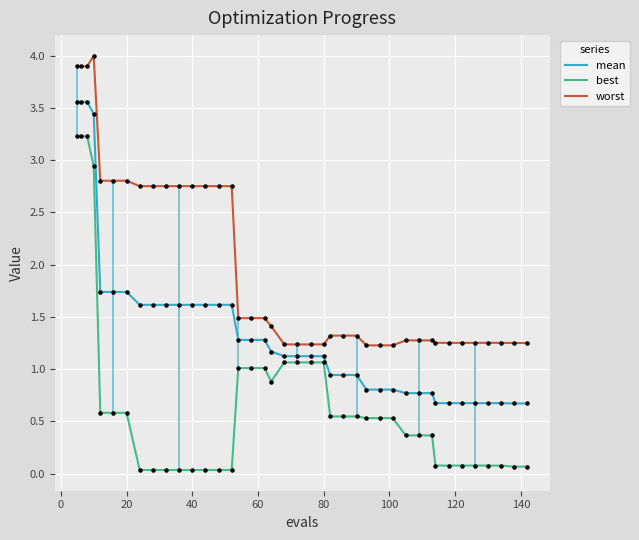

What are all the series names shown in the legend?

mean, best, worst